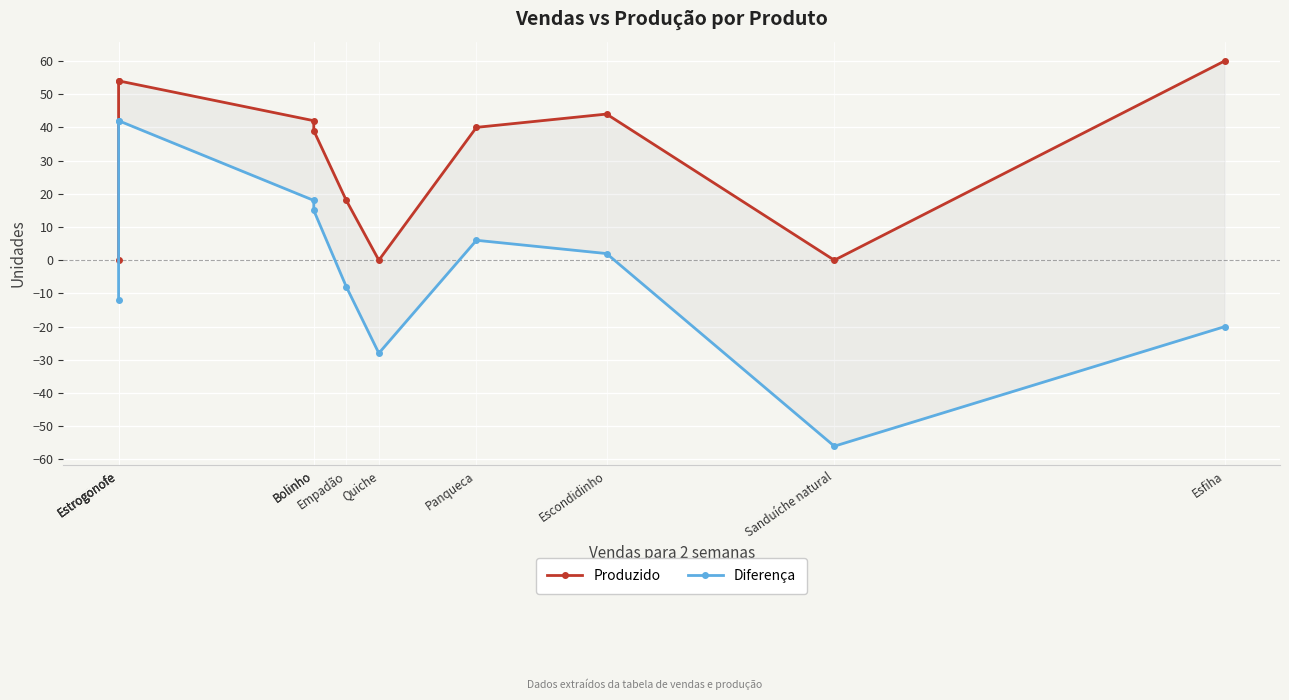

What is the minimum value for Diferença?

-56